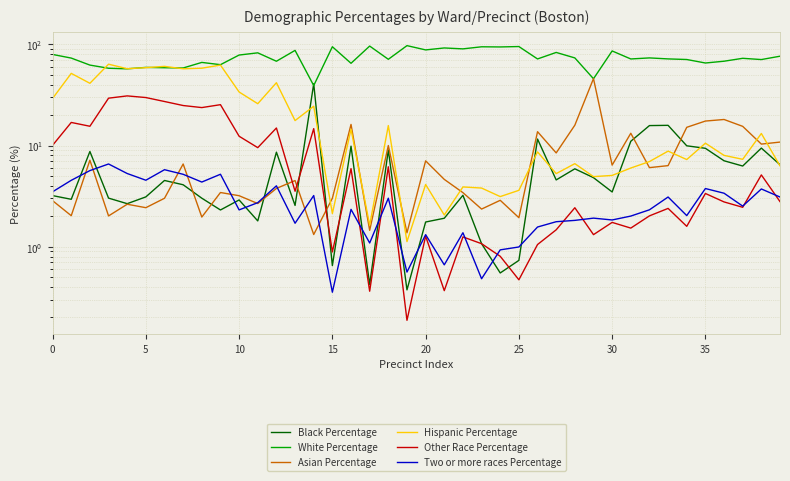

What is the difference between the highest and lowest values at 30?

57.7